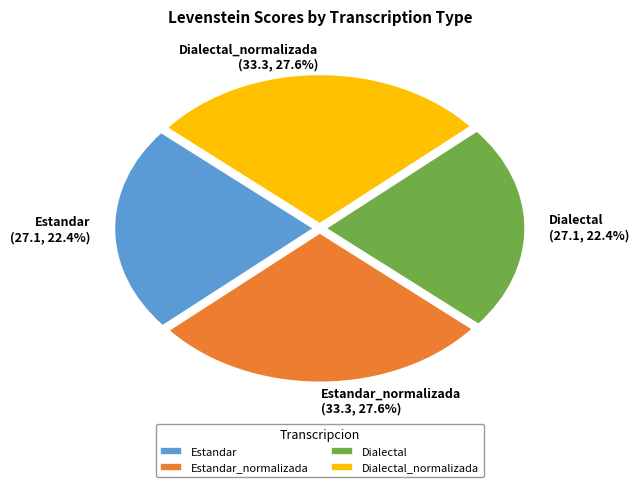

What percentage is the Dialectal slice, to the nearest percent?

22%